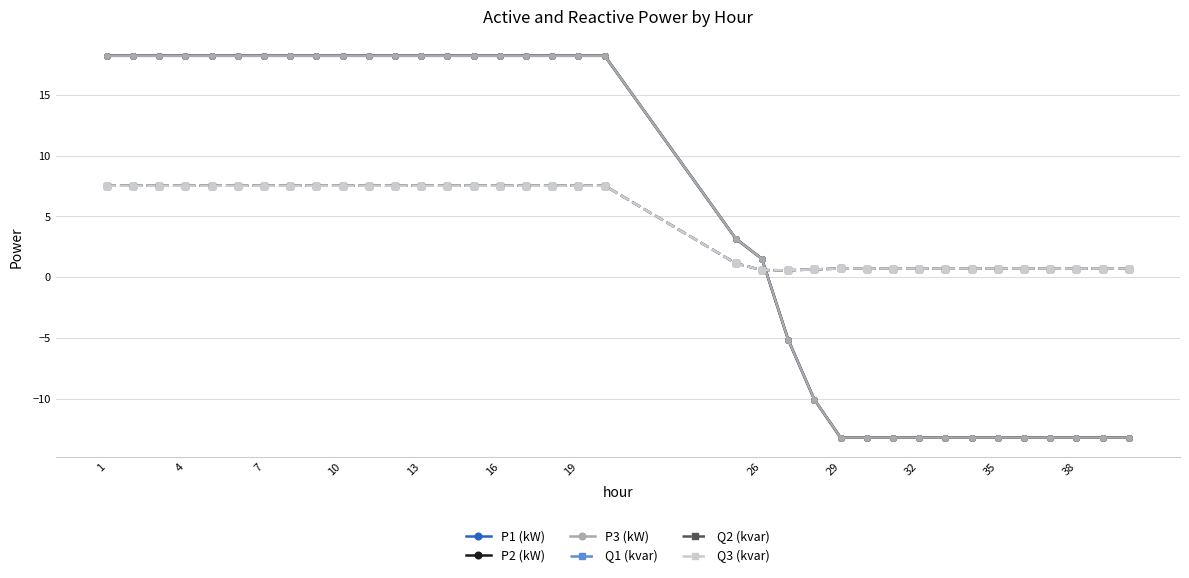

True or false: Q1 (kvar) has more than 1 points higher than both neighbors.

True